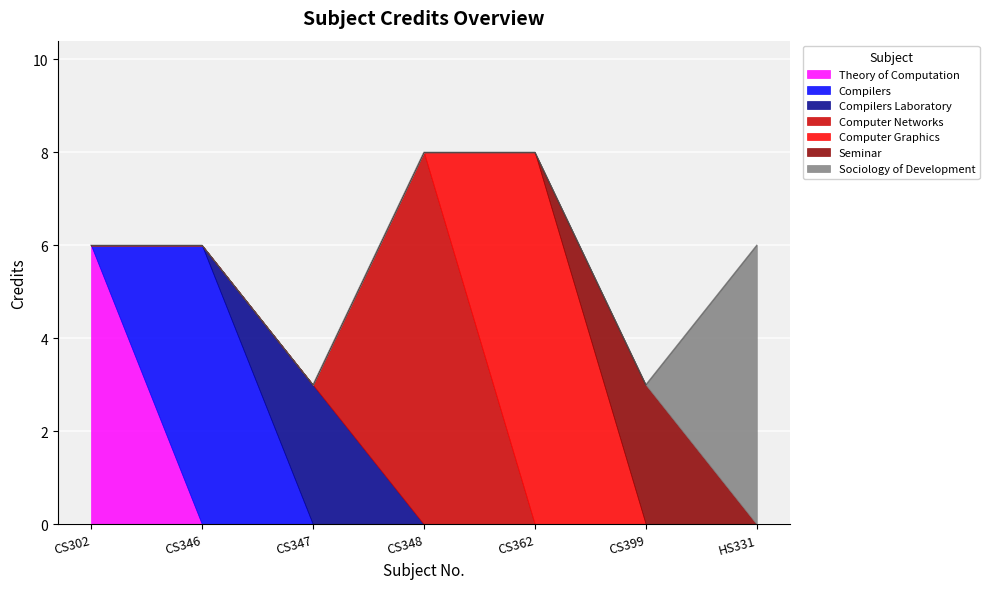

The value at CS399 is 4. True or false?

False